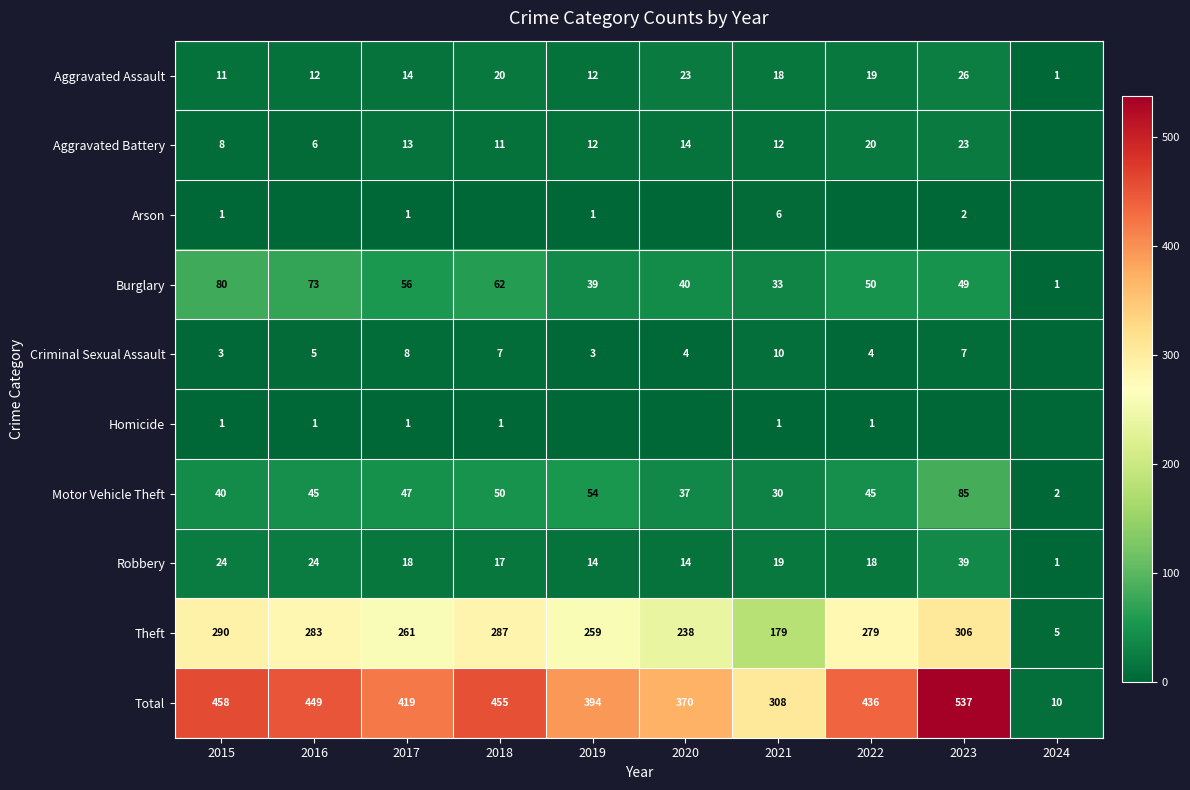

At which category is the sum across all series the highest?

2023